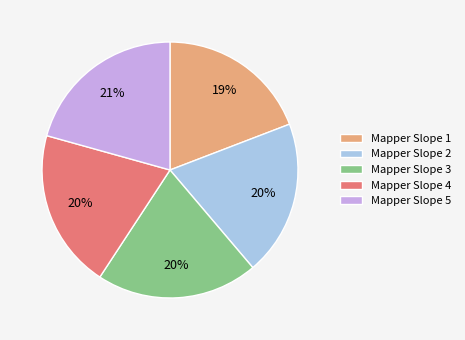

Which has a higher value, Mapper Slope 5 or Mapper Slope 1?

Mapper Slope 5